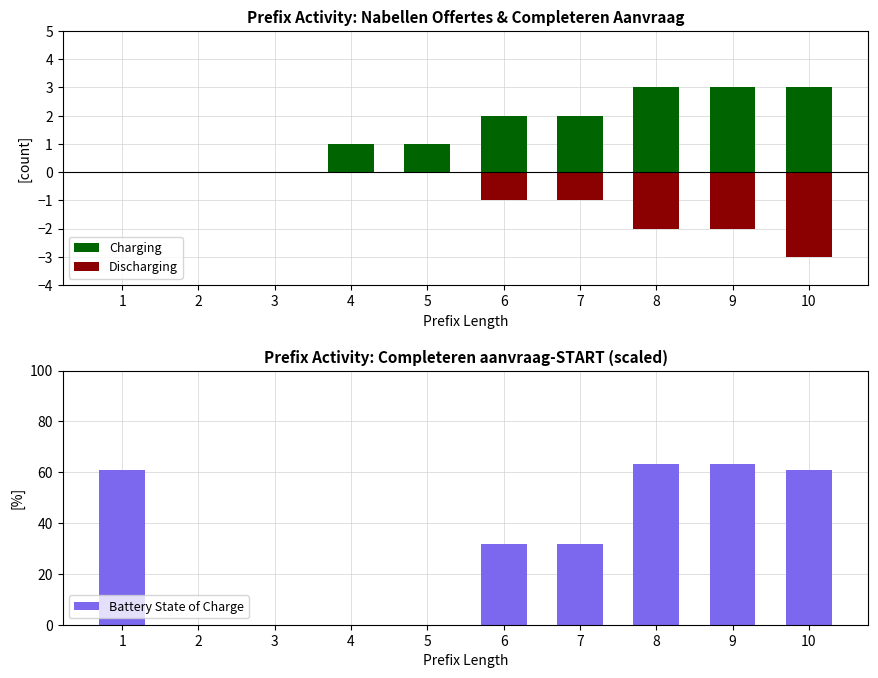

How many bars are there in each group?

3